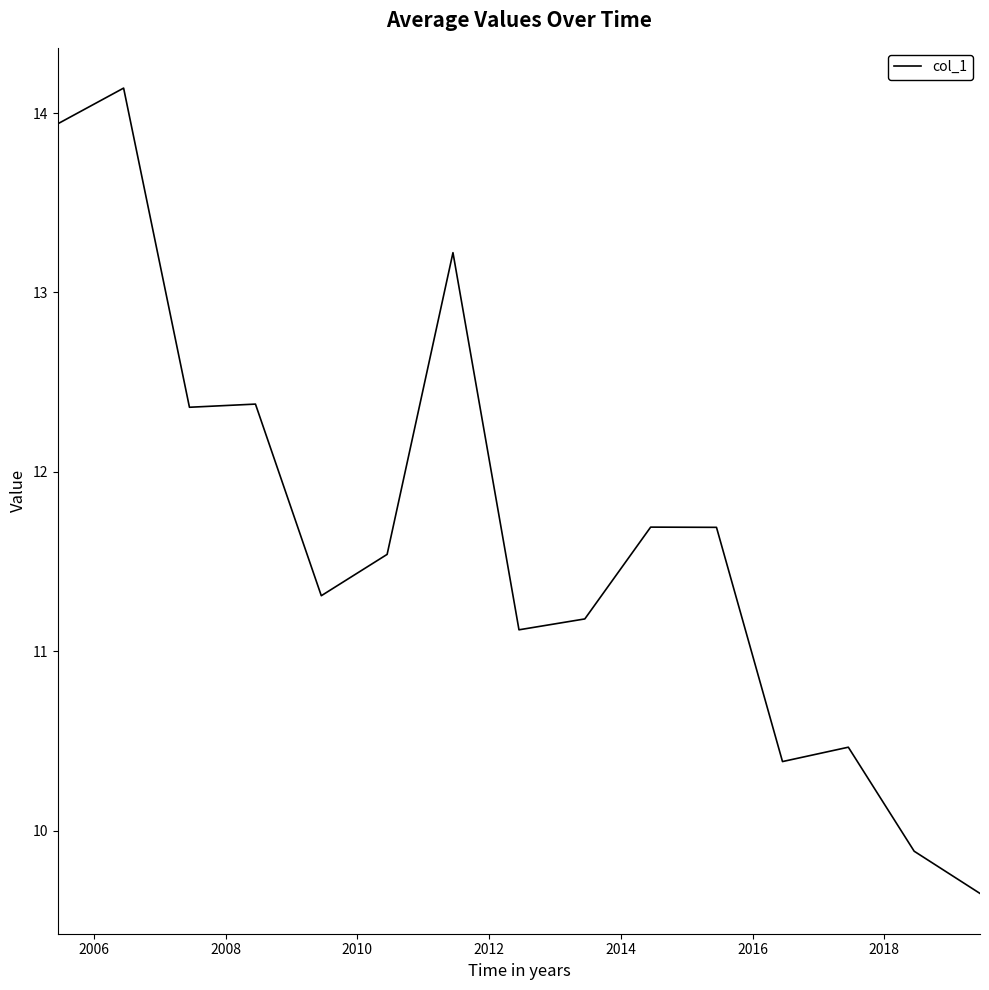

What is the difference between the second highest and minimum values?

4.3